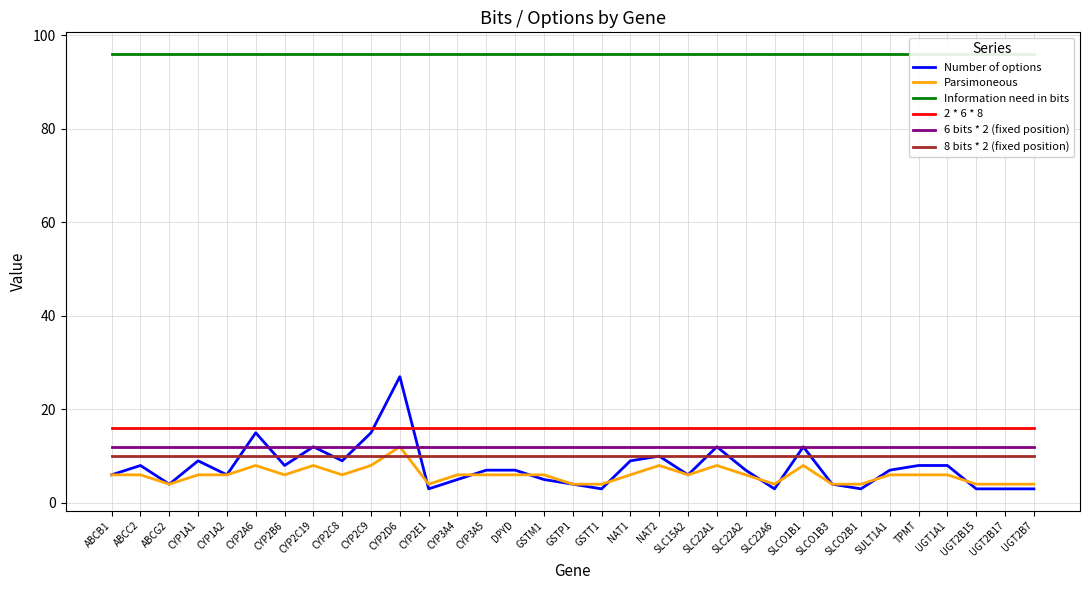

What is the value of the 8 bits * 2 (fixed position) point at the 22nd from the left?

10